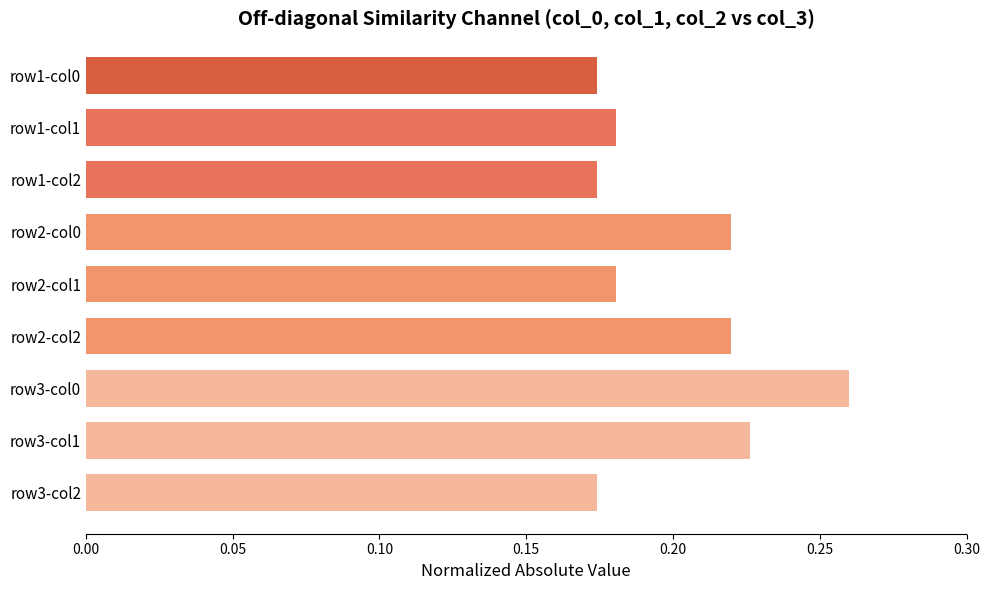

True or false: the data shows 0.1 at row1-col0.

False